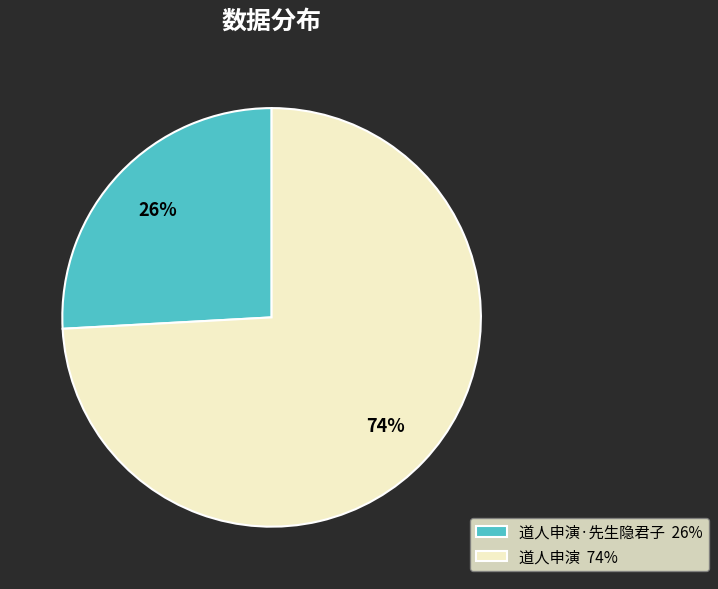

Is there a majority slice in this chart?

Yes